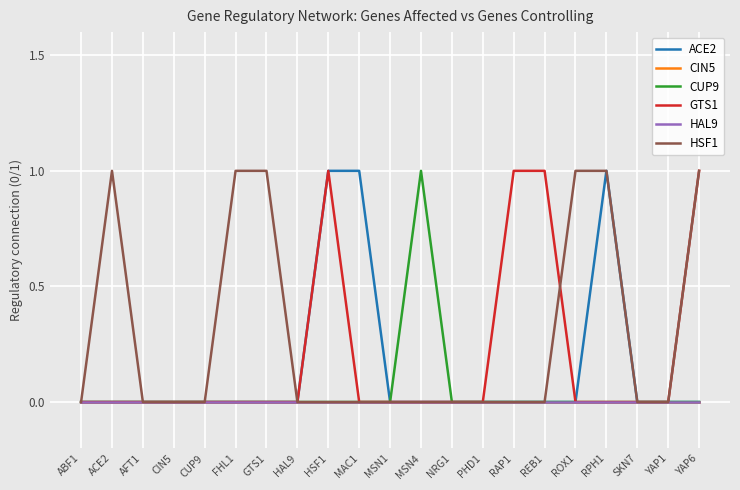

True or false: ACE2 has a value of 0 at GTS1.

True